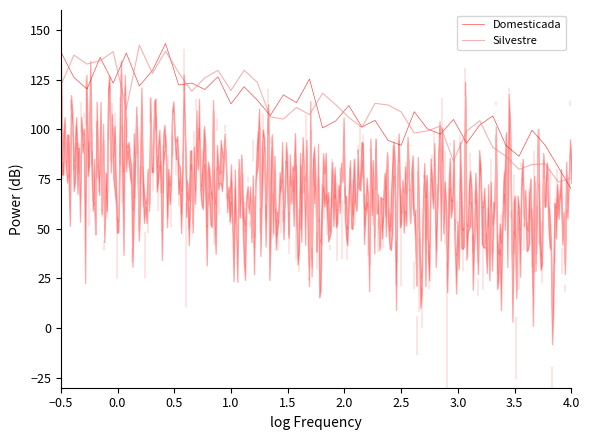

Which category has the lowest value in the Domesticada series?

4.0